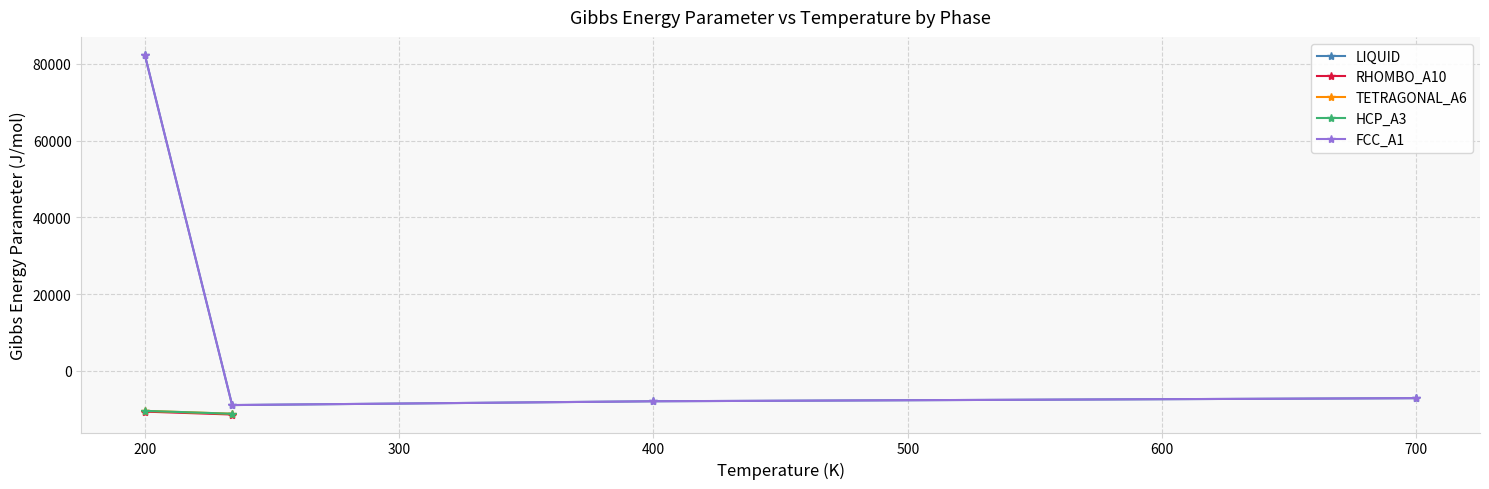

Which series has the largest range (max minus min)?

LIQUID